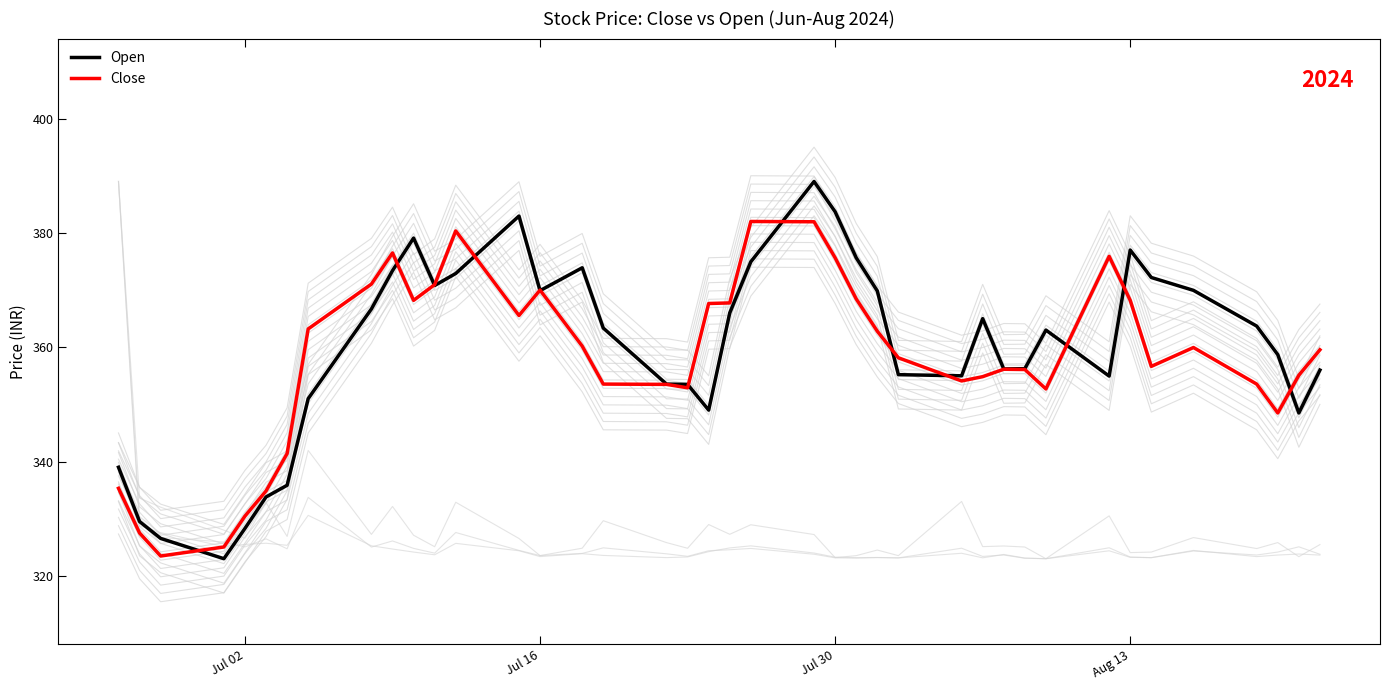

What are all the series names shown in the legend?

Open, Close